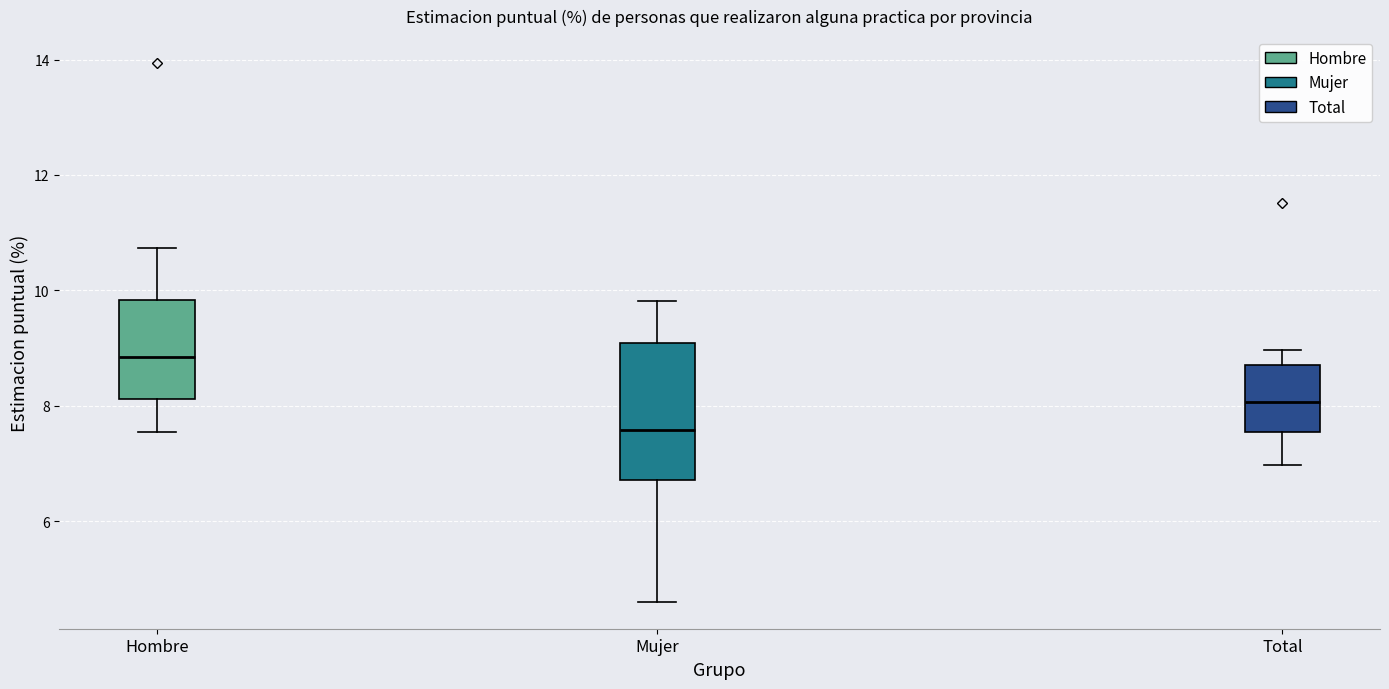

Comparing the boxes themselves (not the whiskers), which one is the tallest?

Mujer